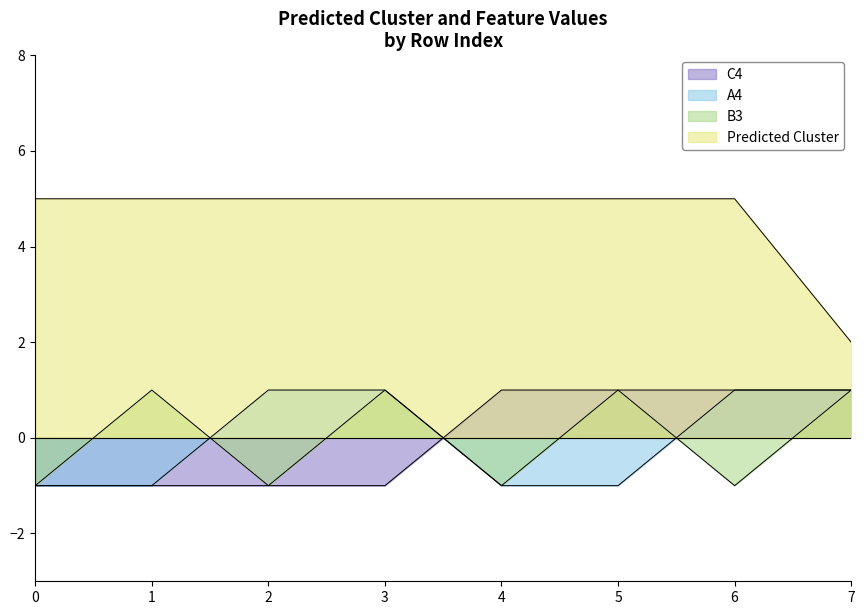

Reading right to left, what are all the values shown in this chart?

C4: 1	1	1	1	-1	-1	-1	-1
A4: 1	1	-1	-1	1	1	-1	-1
B3: 1	-1	1	-1	1	-1	1	-1
Predicted Cluster: 2	5	5	5	5	5	5	5